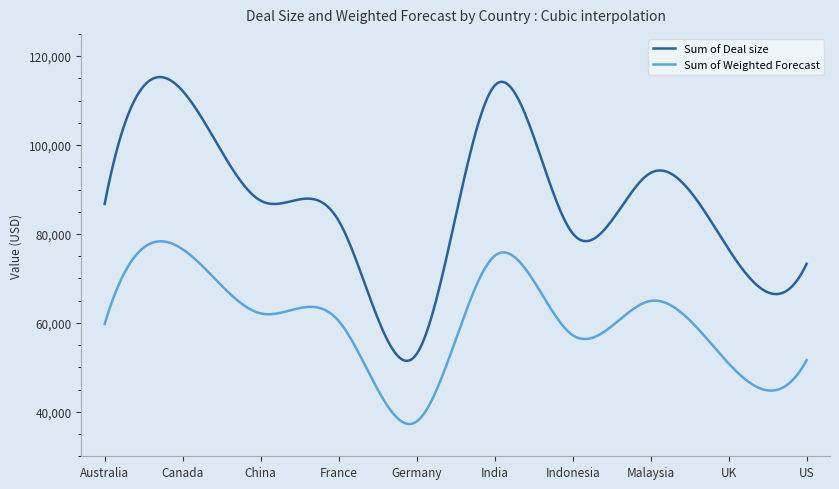

Which series has the largest total across all categories?

Sum of Deal size